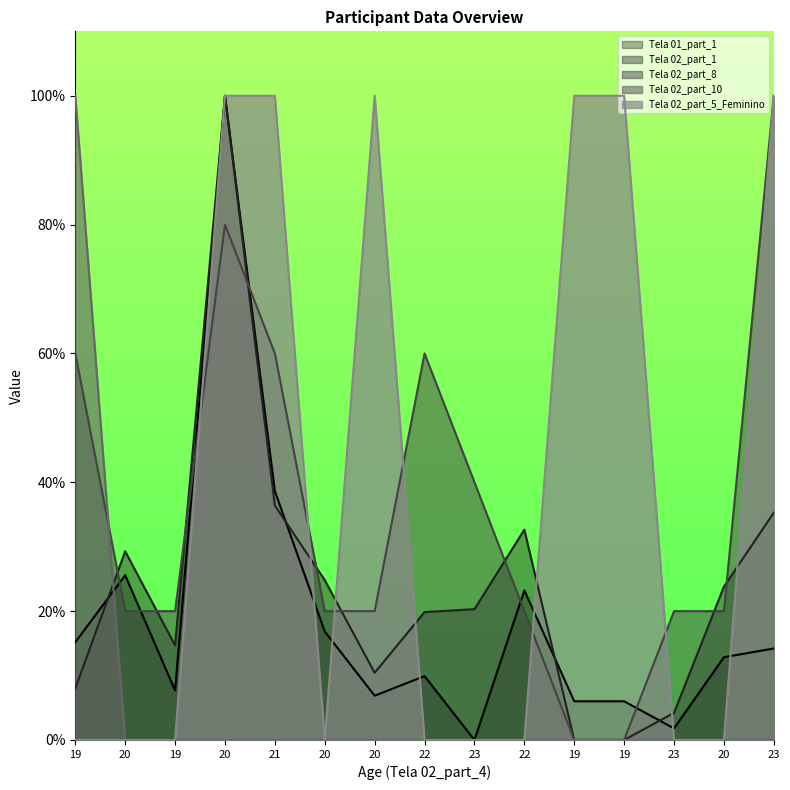

What is the difference between the highest and lowest values at 22?

60.0